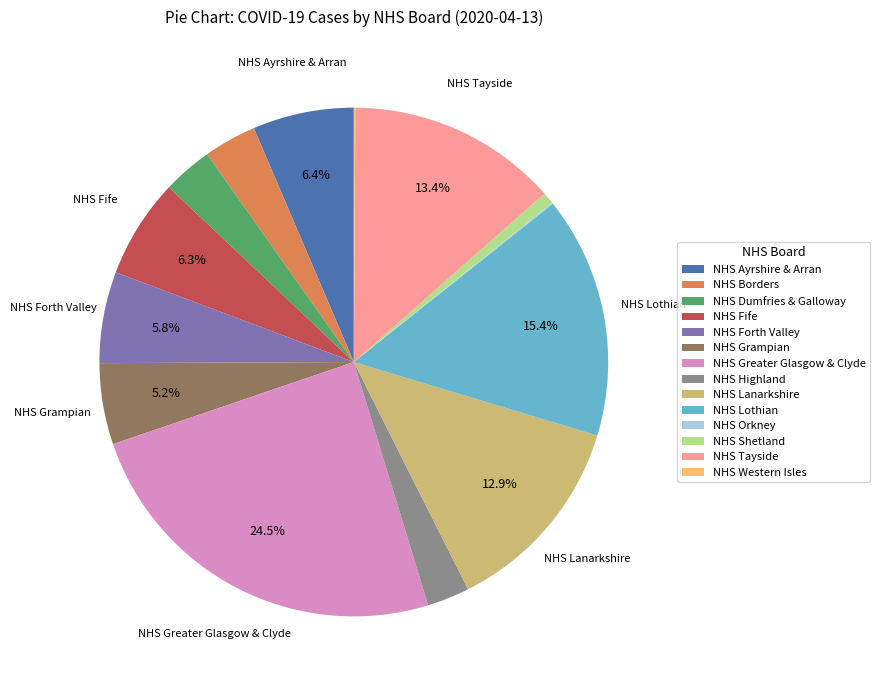

What is the ratio of the value at NHS Tayside to the value at NHS Forth Valley?

2.3